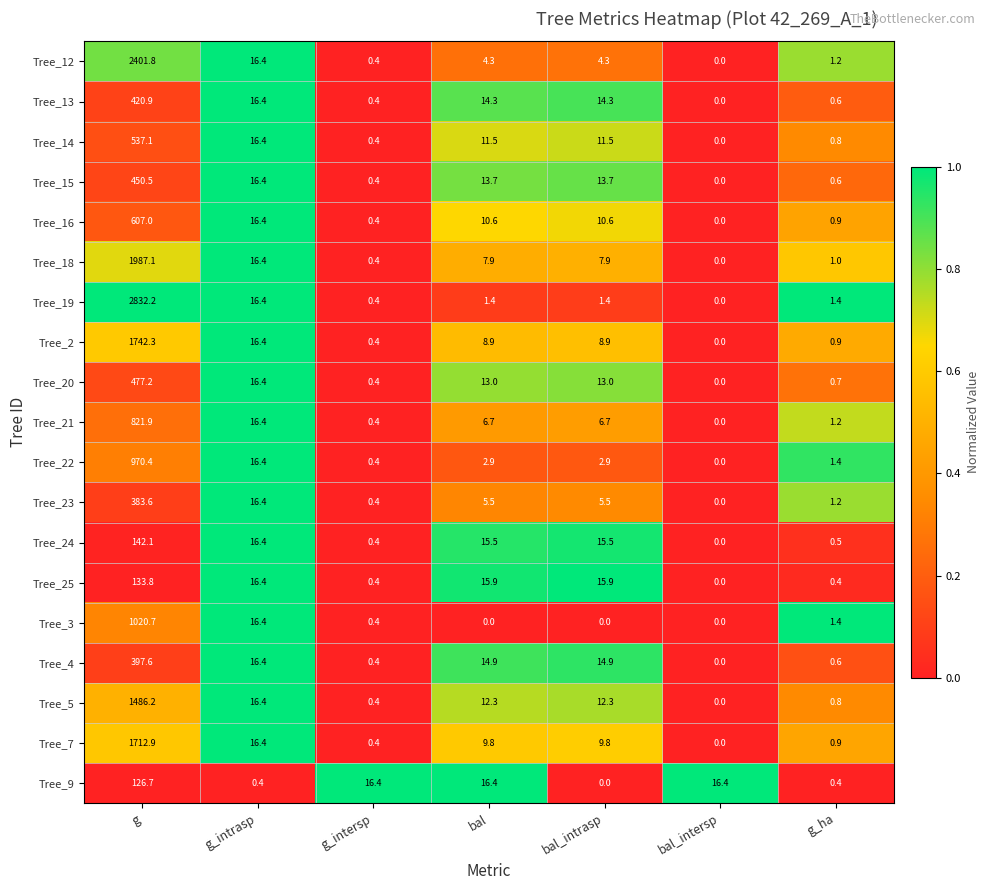

Which category has the lowest value in the Tree_2 series?

bal_intersp